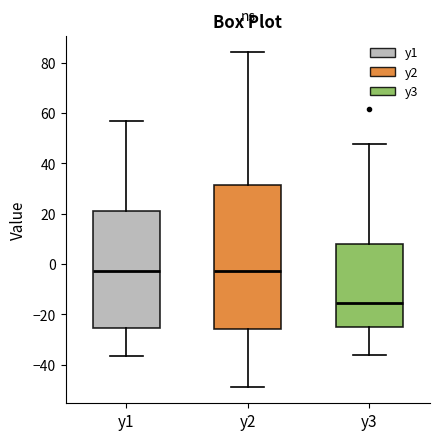

Which box's median line is the lowest?

y3